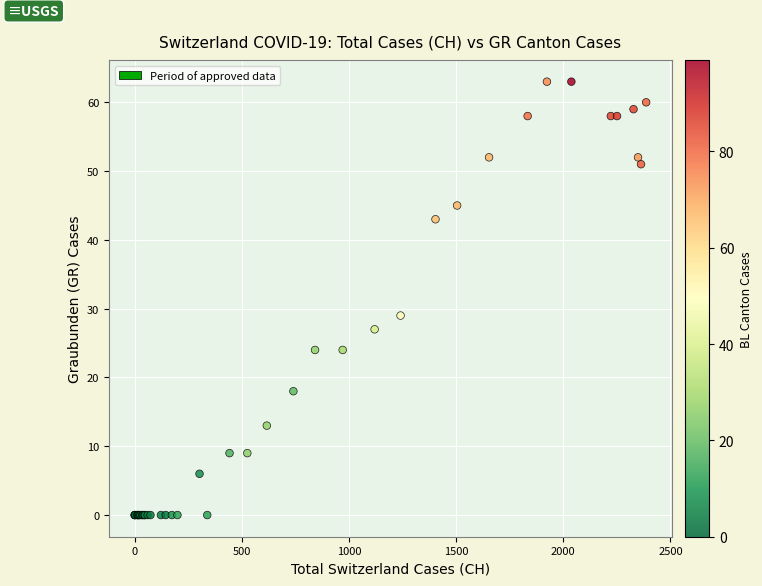

What Y value in the scatter plot is closest to 31?

29